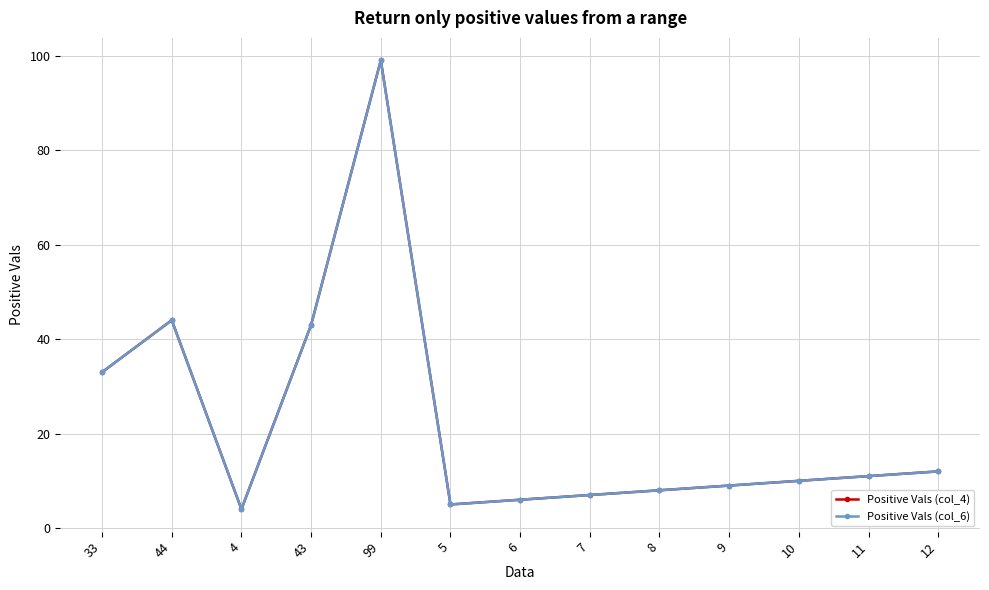

Reading left to right, transcribe all the data shown in this chart.

Positive Vals (col_4): 33=33	44=44	4=4	43=43	99=99	5=5	6=6	7=7	8=8	9=9	10=10	11=11	12=12
Positive Vals (col_6): 33=33	44=44	4=4	43=43	99=99	5=5	6=6	7=7	8=8	9=9	10=10	11=11	12=12